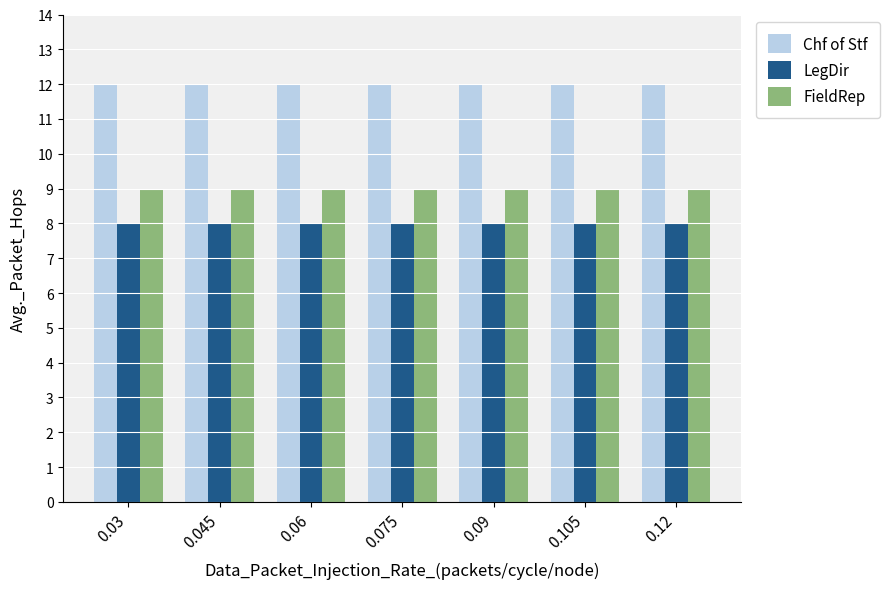

What position from the right is 0.045?

6